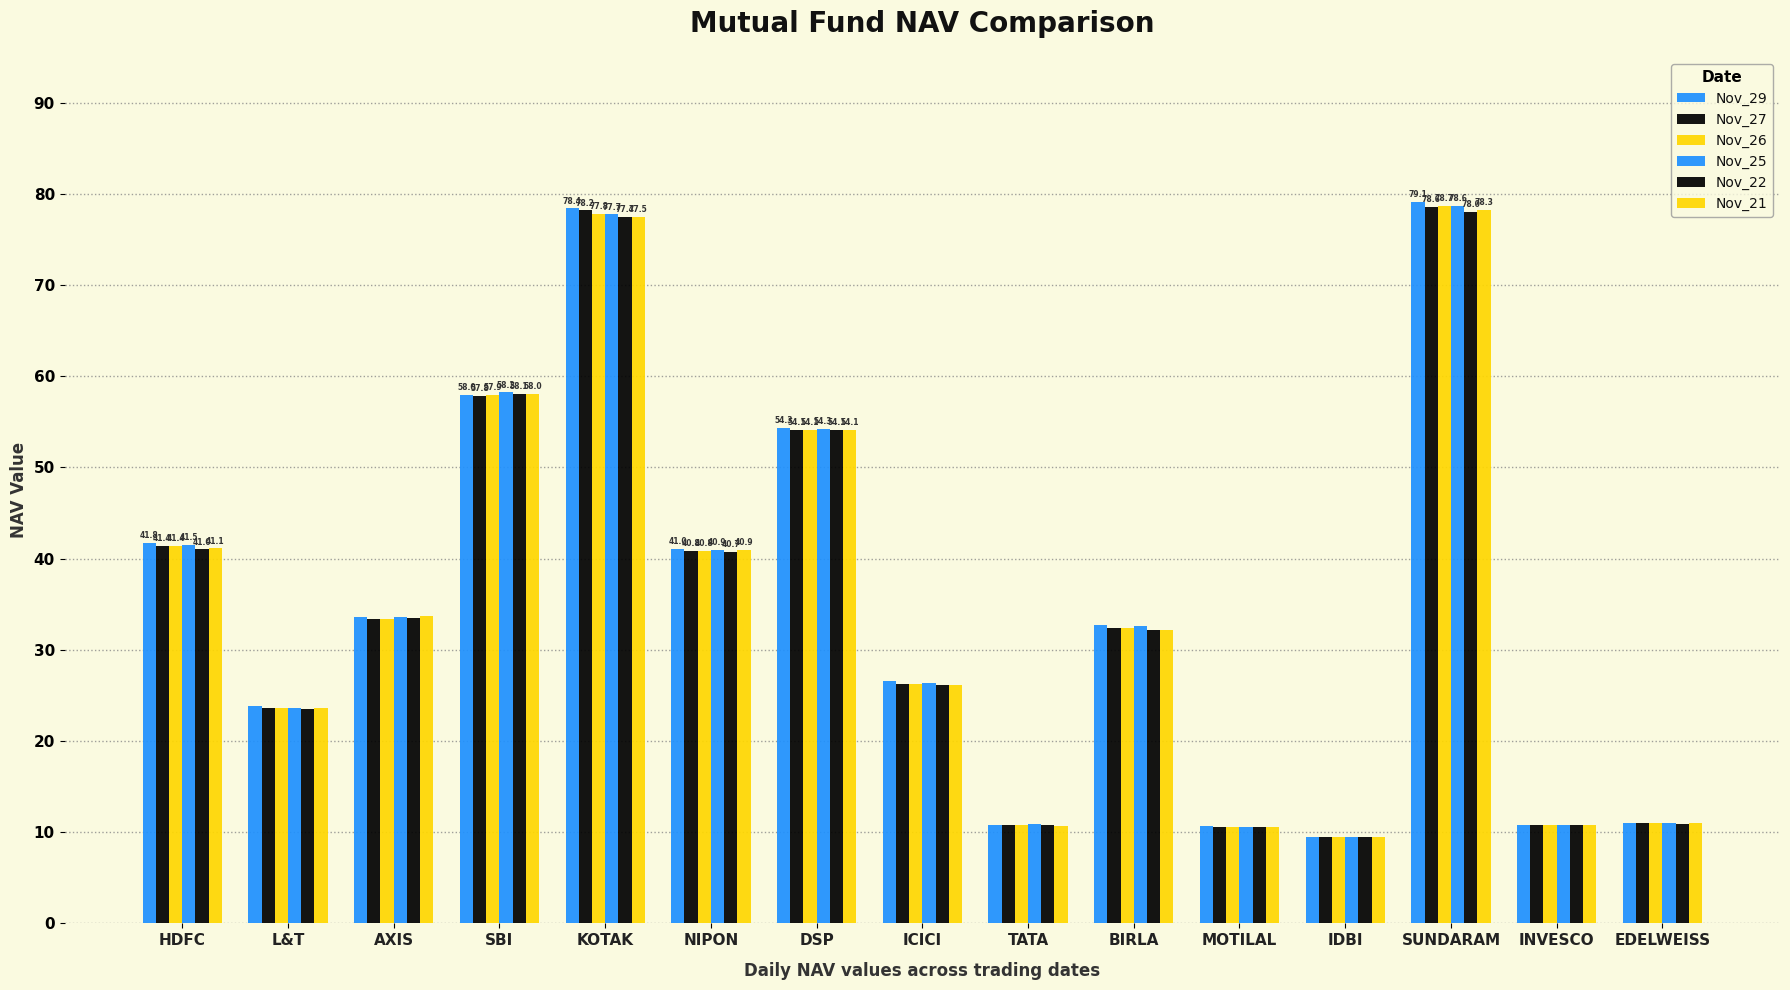

At which category is the sum across all series the highest?

SUNDARAM